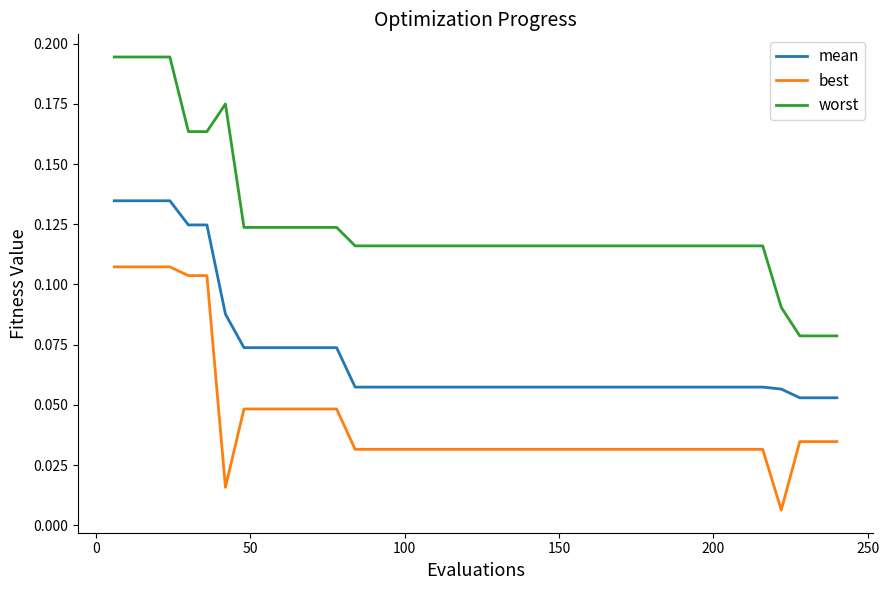

True or false: worst and best cross at least once.

False